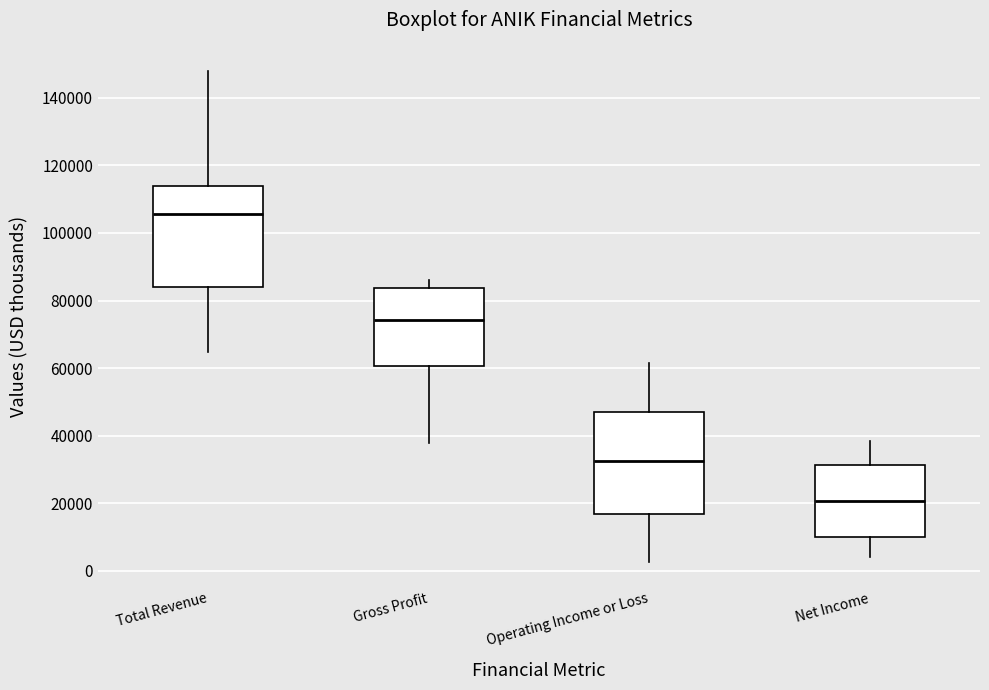

Reading left to right, read every box against the y-axis: the position of its median line, the range the box covers, and the ends of its whiskers. The values are not printed on the chart, so give them approximately, as read against the axis.

Total Revenue: median 106000, box 84000 to 114000, whiskers 64000 to 148000
Gross Profit: median 74000, box 60000 to 84000, whiskers 38000 to 86000
Operating Income or Loss: median 32000, box 16000 to 46000, whiskers 2000 to 62000
Net Income: median 20000, box 10000 to 32000, whiskers 4000 to 38000